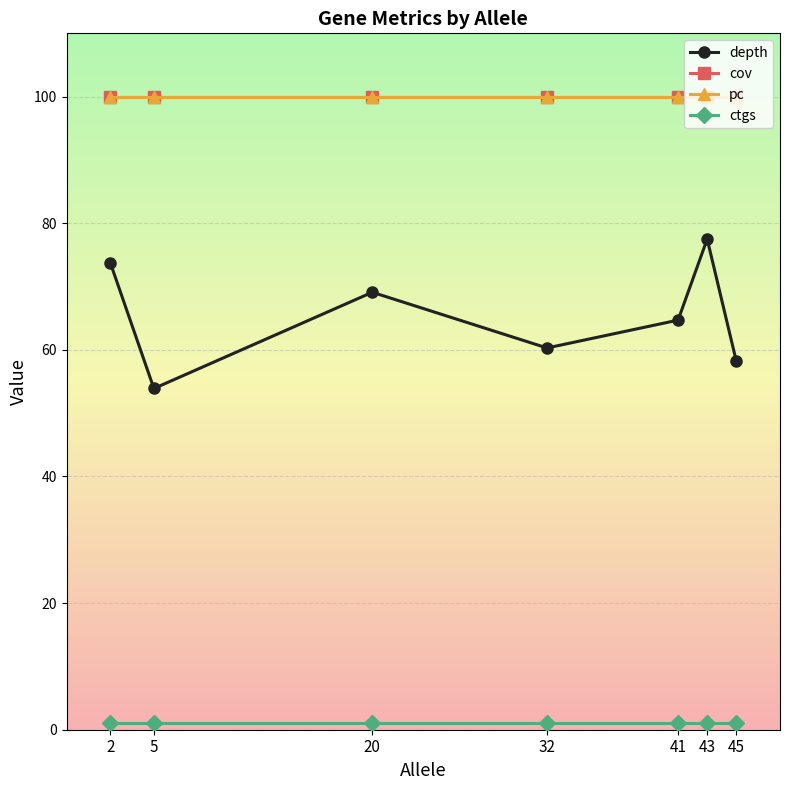

Does the chart have visible grid lines?

Yes